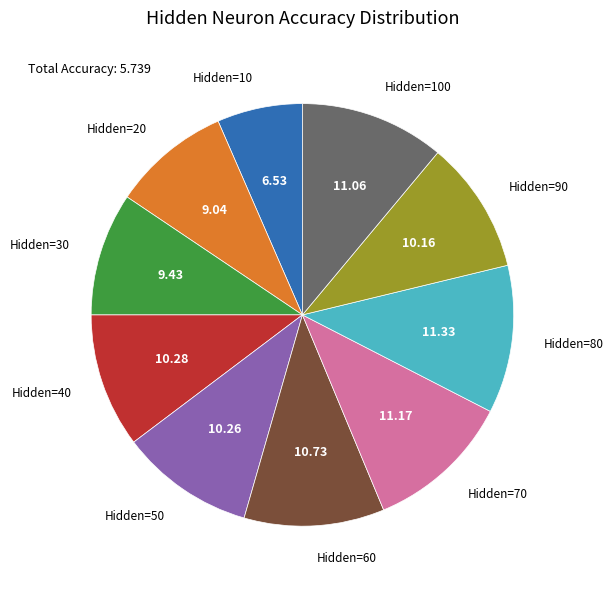

Is there any slice that represents more than half of the pie?

No